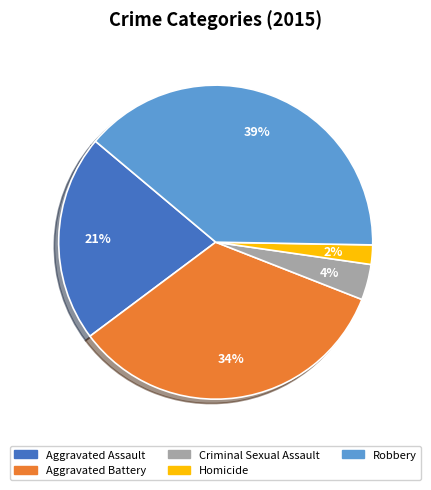

Which has a higher value, Homicide or Aggravated Battery?

Aggravated Battery